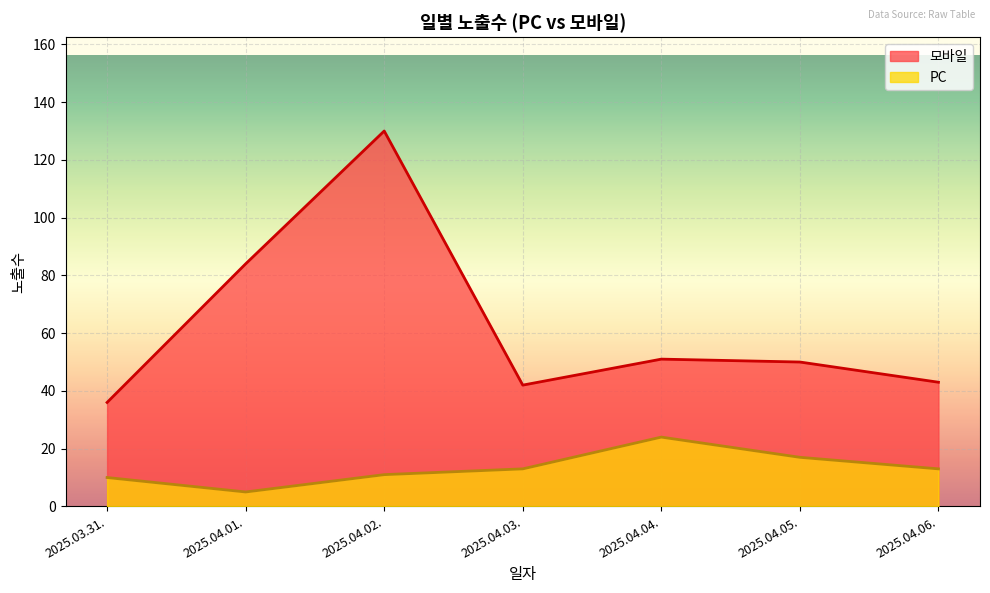

At which label is 모바일 closest to 83?

2025.04.01.